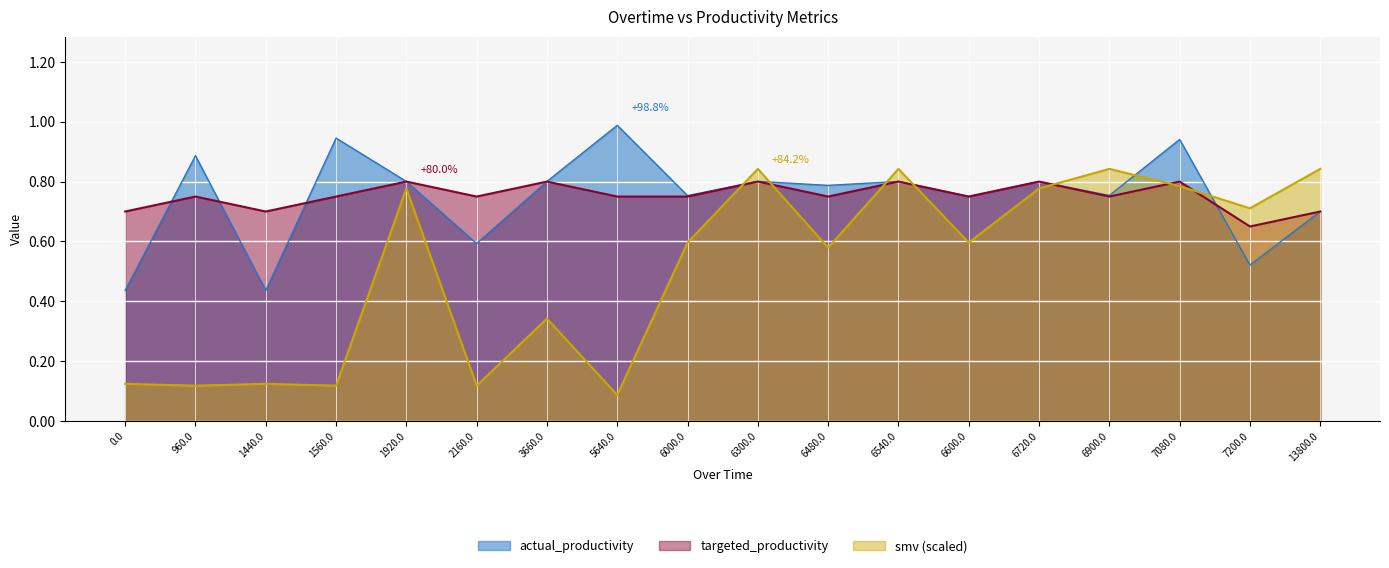

At which category is the sum across all series the highest?

7080.0